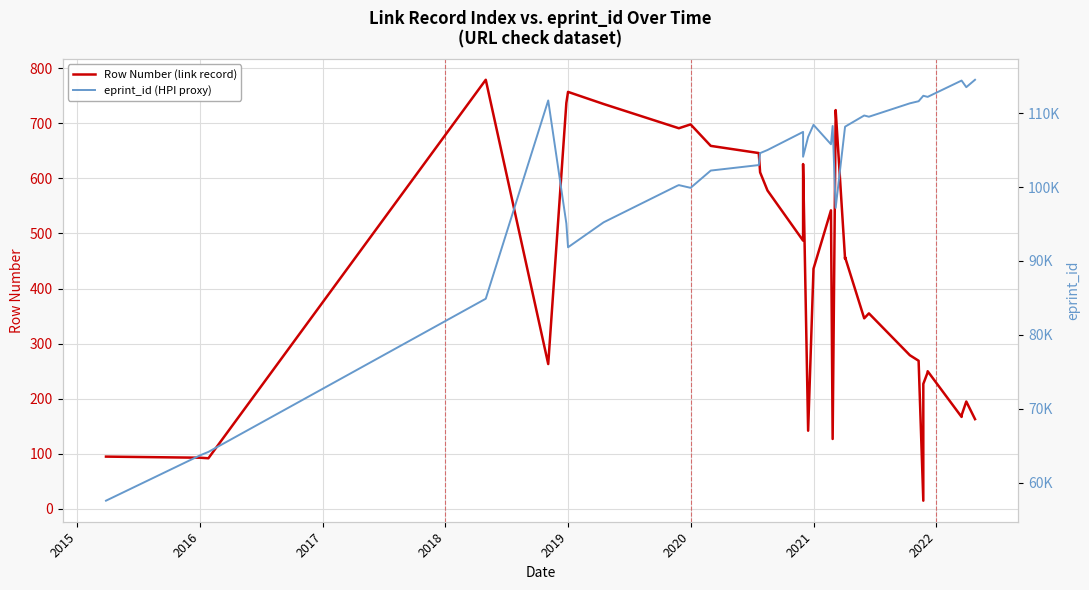

Reading left to right, extract all data points from this chart.

Row Number (link record): 95	93	92	779	263	737	757	735	692	691	698	659	646	611	578	487	626	142	436	542	127	719	724	454	457	346	355	279	269	15	227	248	249	250	167	168	169	170	195	163
eprint_id (HPI proxy): 57558	63687	64158	84884	111712	95060	91845	95223	100164	100256	99888	102224	102968	104585	105005	107453	104099	106785	108410	105783	108255	97174	97174	108161	108161	109676	109508	111323	111605	112345	112345	112195	112195	112195	114403	114403	114403	114403	113509	114509